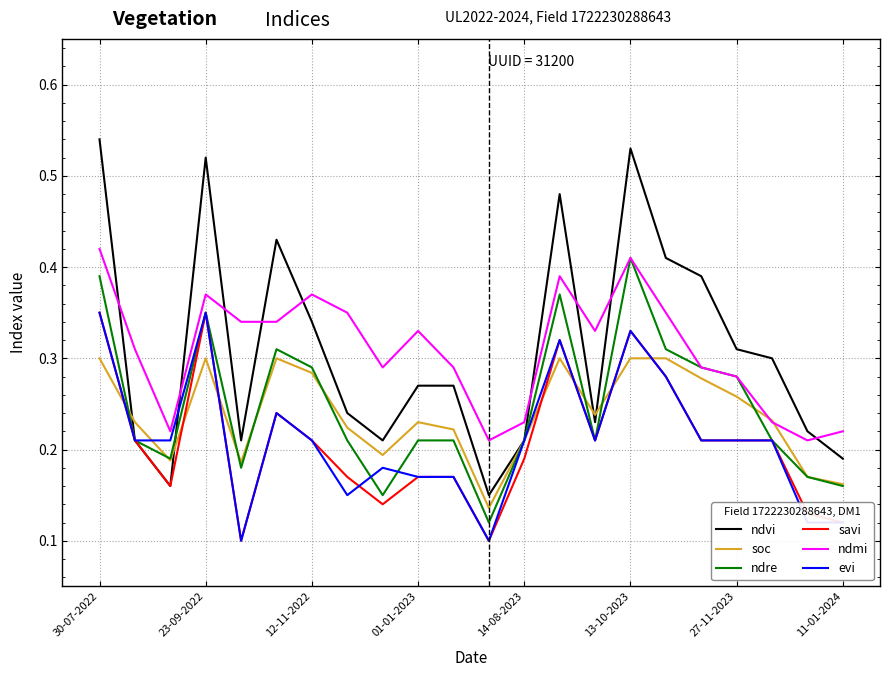

How many categories are shown in the chart?

22